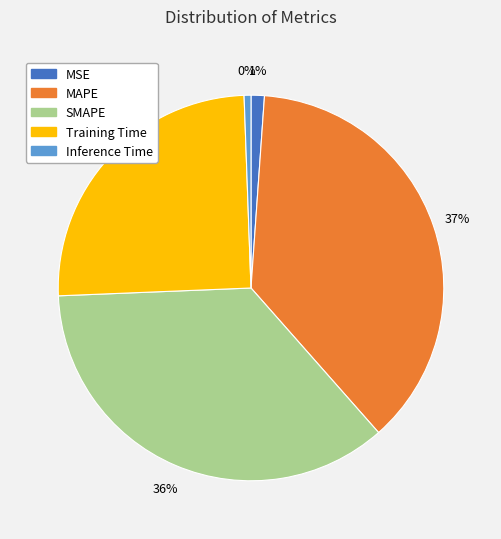

To the nearest percent, what percentage of the pie is MAPE?

37%